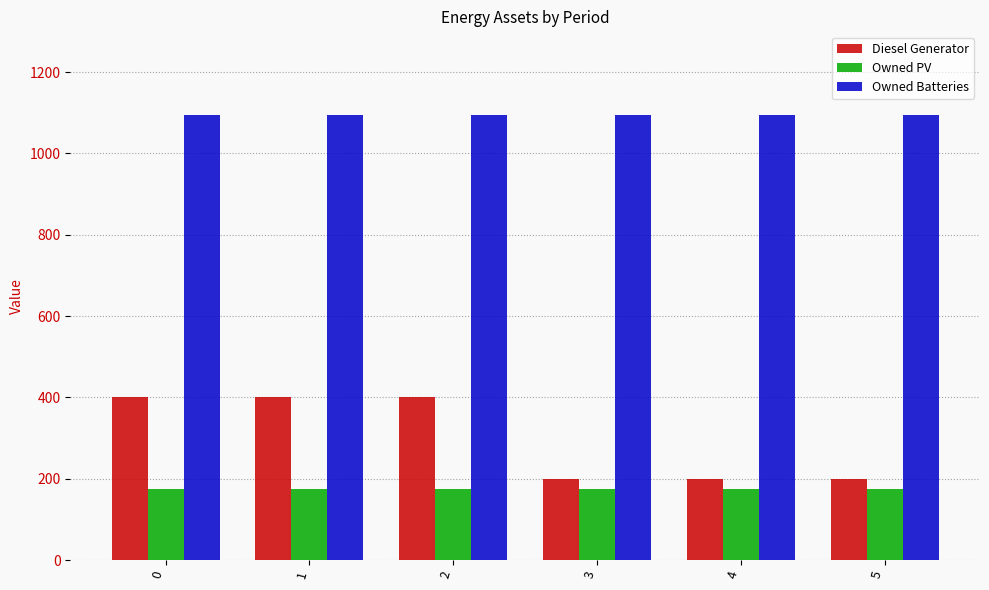

Count the number of categories in the chart.

6